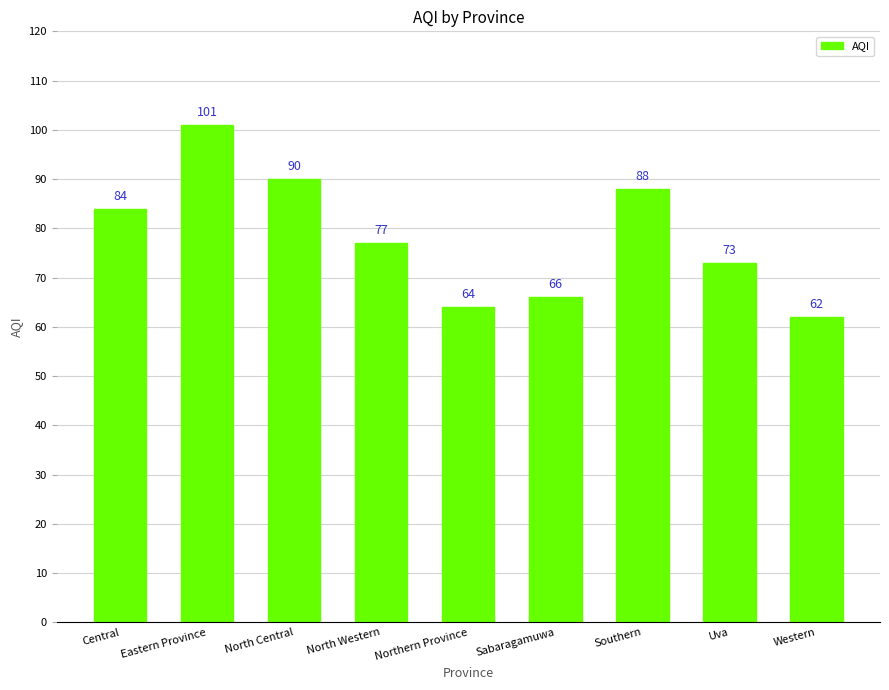

List the labels in order of value, largest first.

Eastern Province, North Central, Southern, Central, North Western, Uva, Sabaragamuwa, Northern Province, Western